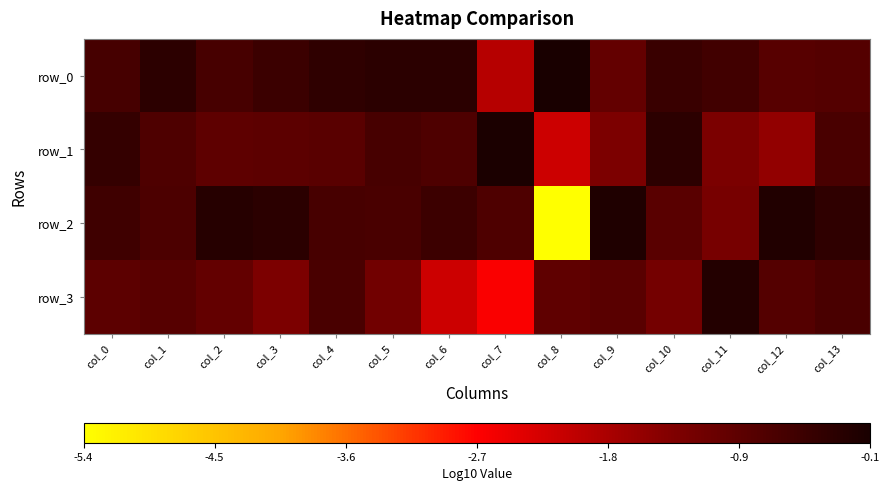

Is it true that row_1 equals -1.5 at col_8?

False